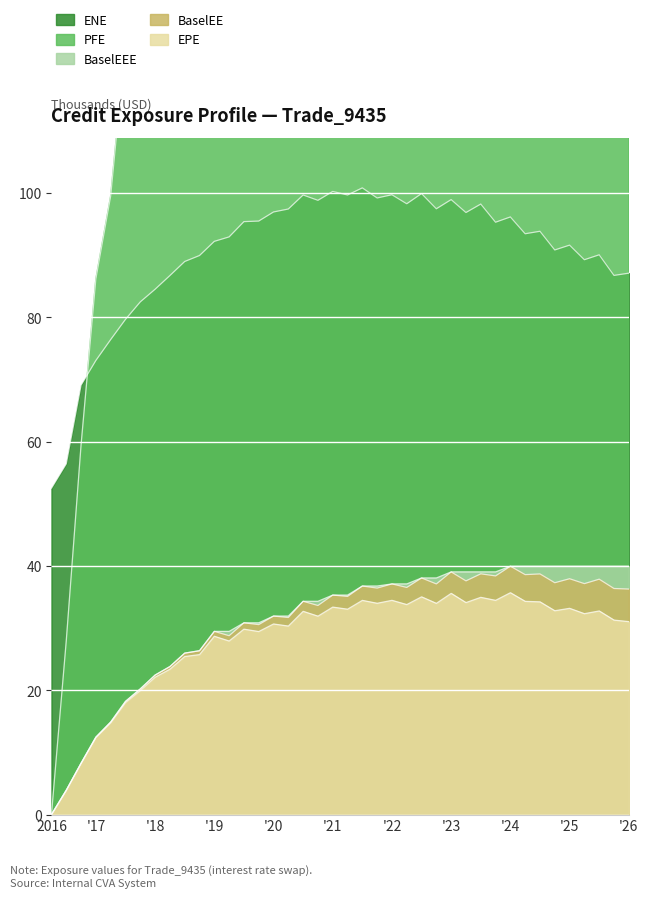

Which series has the widest spread of values?

PFE